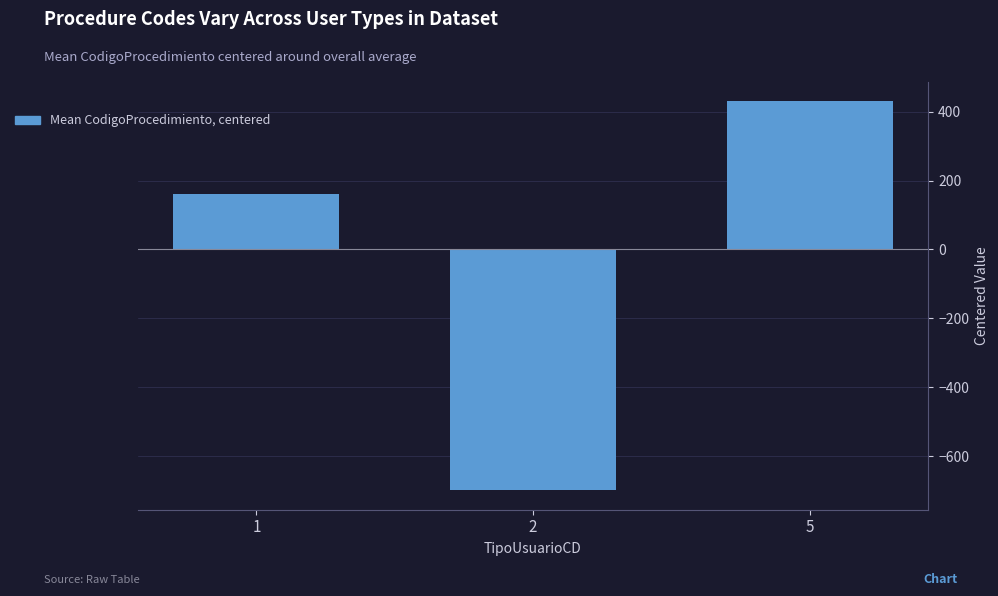

What is the average value?

-36.0